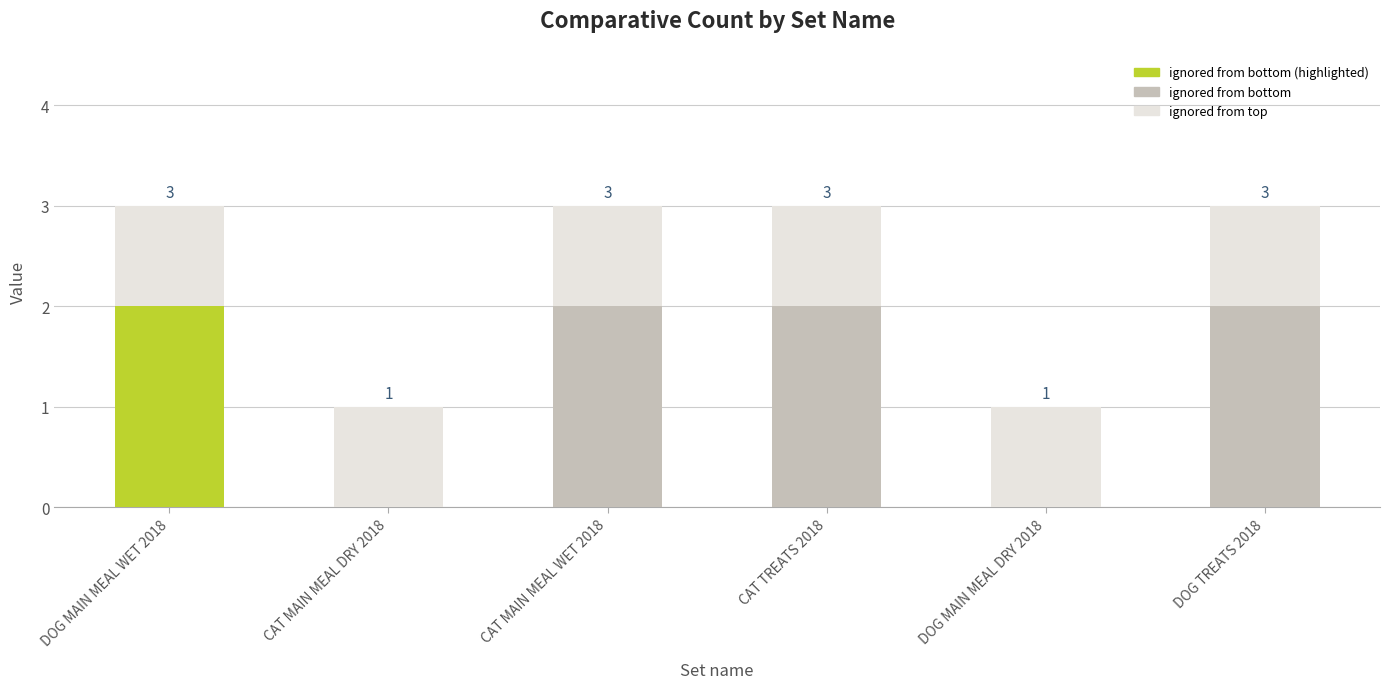

Rank the series by their average value, from lowest to highest.

ignored from top, ignored from bottom